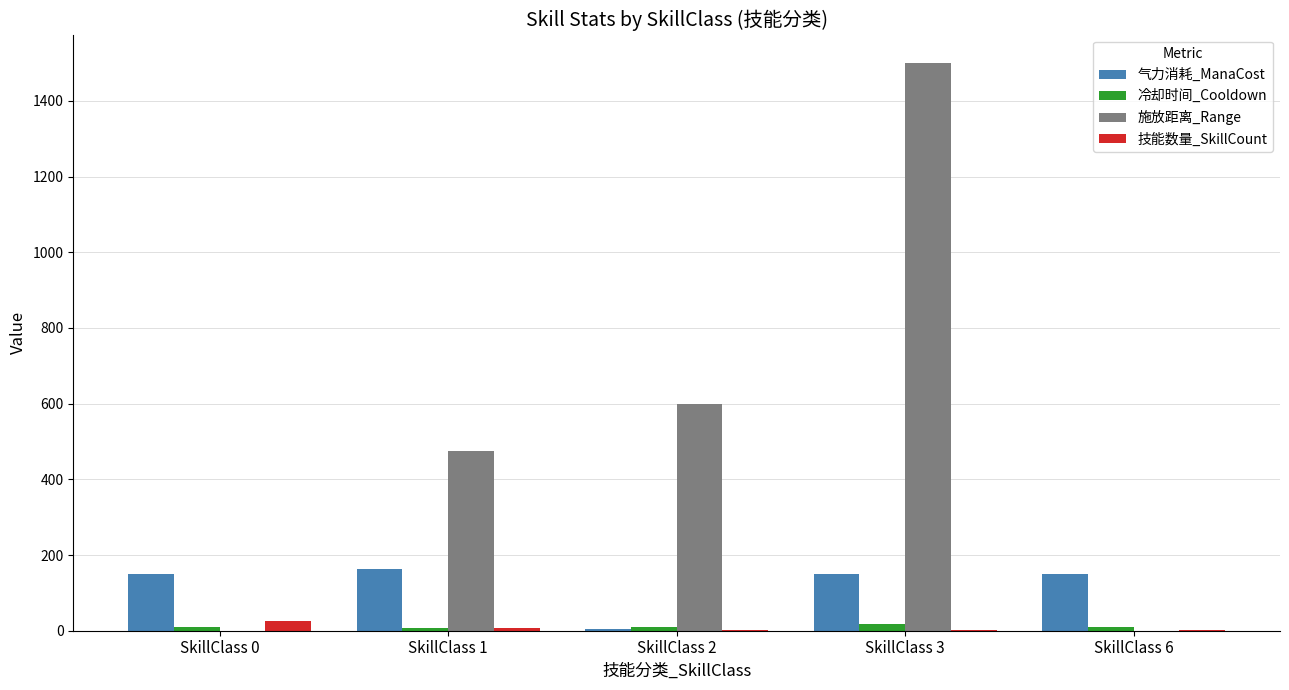

Which series changed the most between SkillClass 1 and SkillClass 6?

施放距离_Range